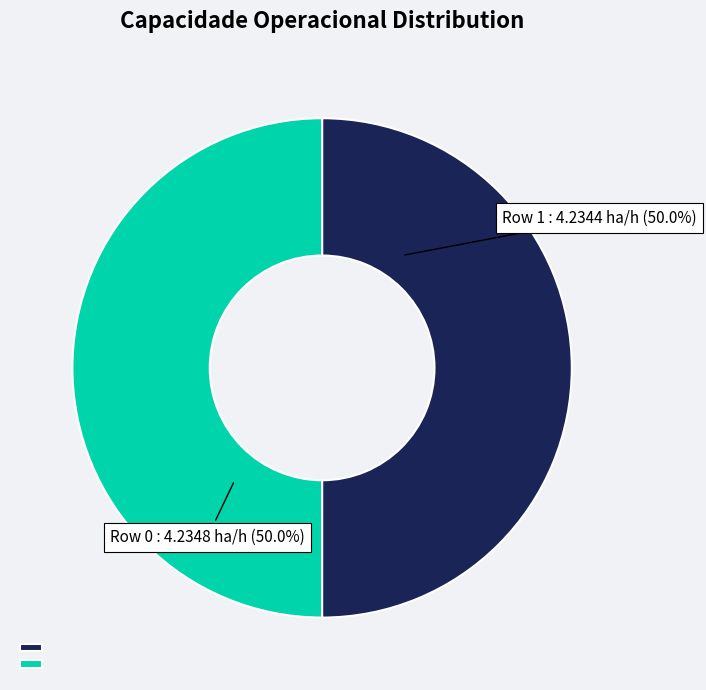

How many slices are in this pie chart?

2